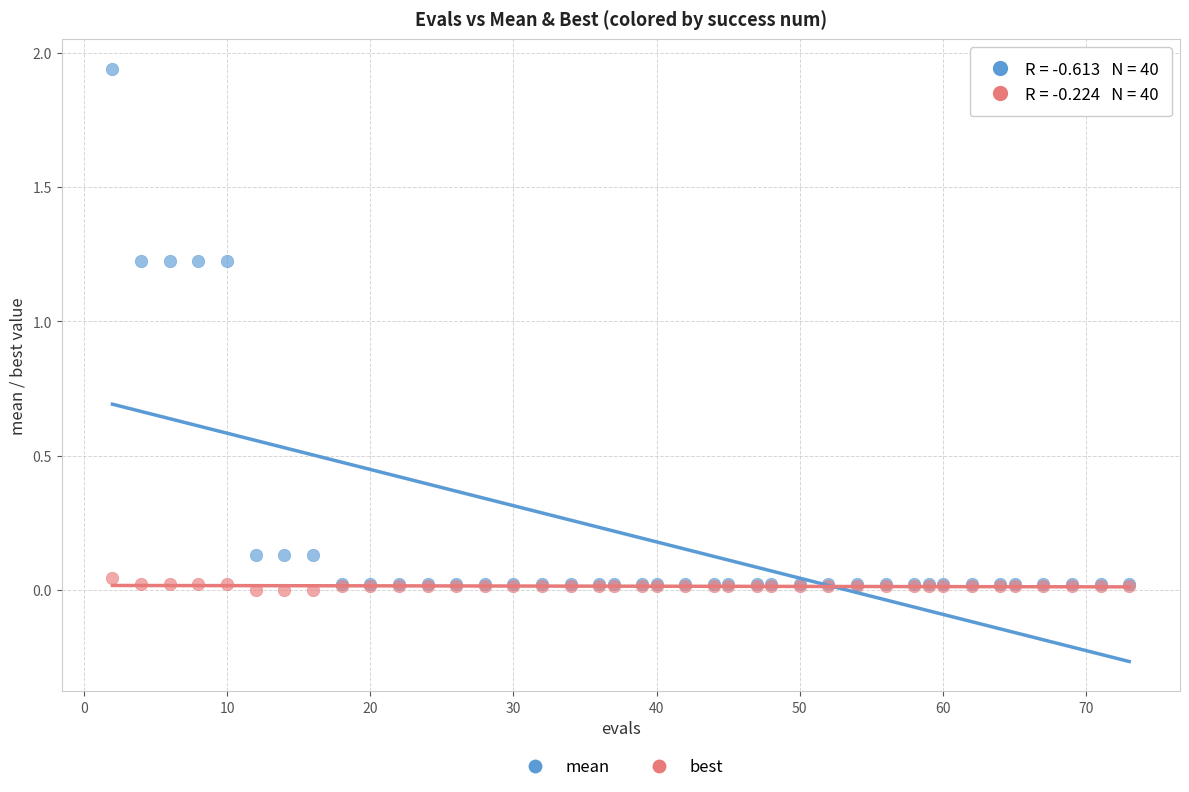

Which series contains the lowest Y value?

best